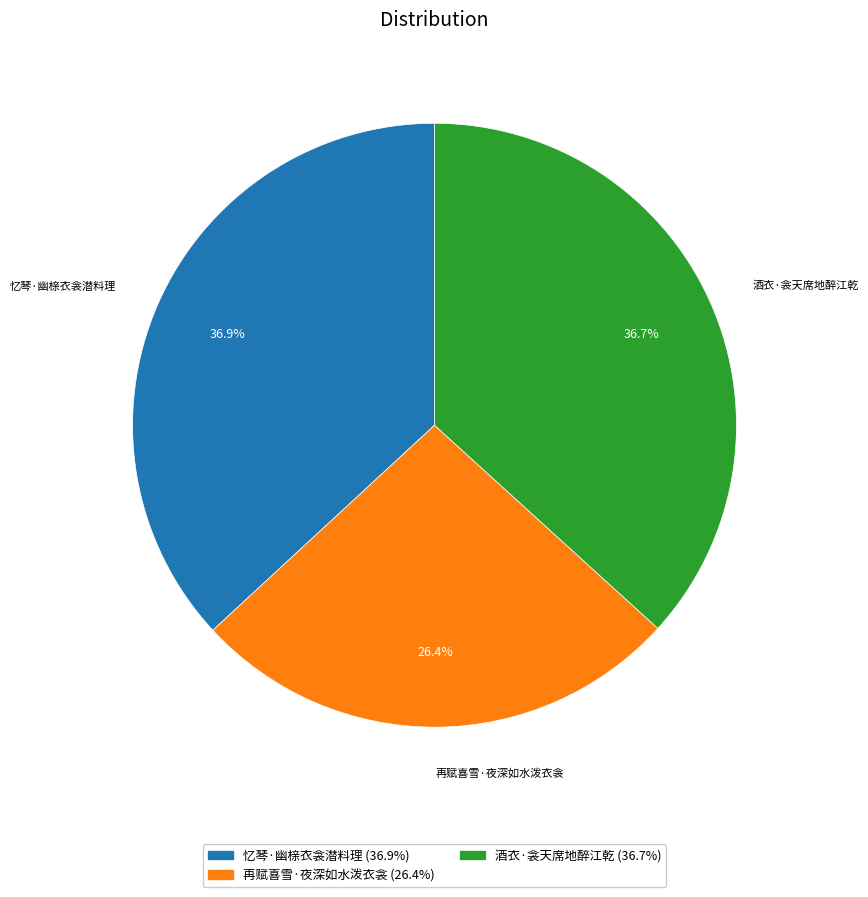

Which category has the smallest portion of the pie?

再赋喜雪·夜深如水泼衣衾